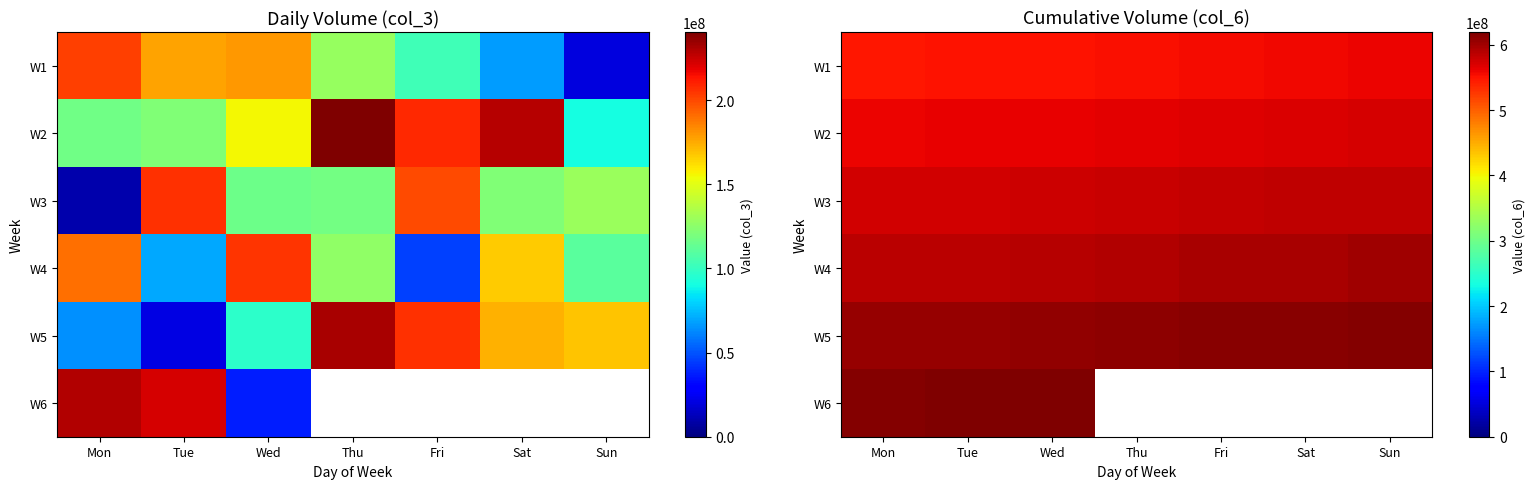

What is the approximate value of W3 at Wed?

577409895.0